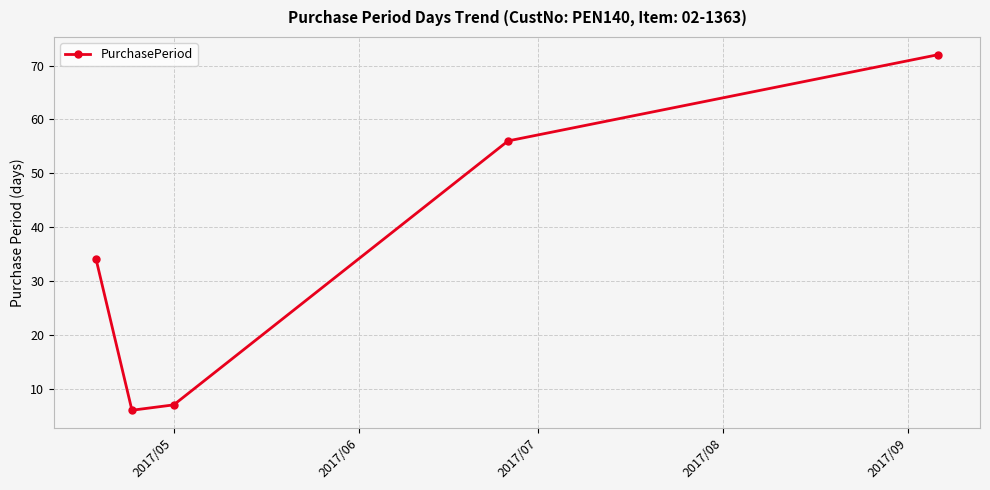

What is the value of the 2nd point from the left?

6